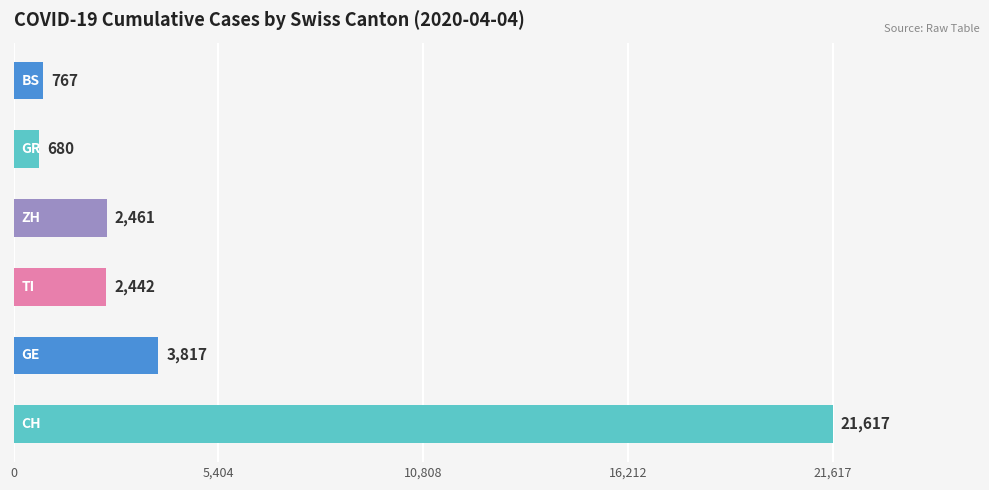

What is the difference between the maximum and minimum values?

20937